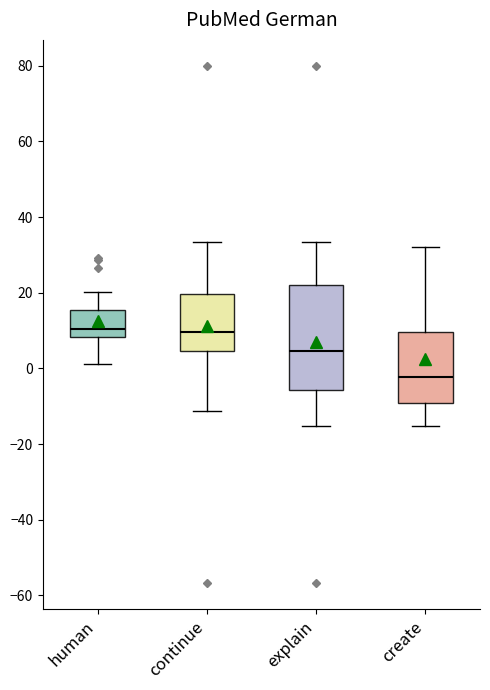

Reading left to right, read every box against the y-axis: the position of its median line, the range the box covers, and the ends of its whiskers. The values are not printed on the chart, so give them approximately, as read against the axis.

human: median 10, box 8 to 16, whiskers 2 to 20
continue: median 10, box 4 to 20, whiskers -12 to 34
explain: median 4, box -6 to 22, whiskers -16 to 34
create: median -2, box -10 to 10, whiskers -16 to 32